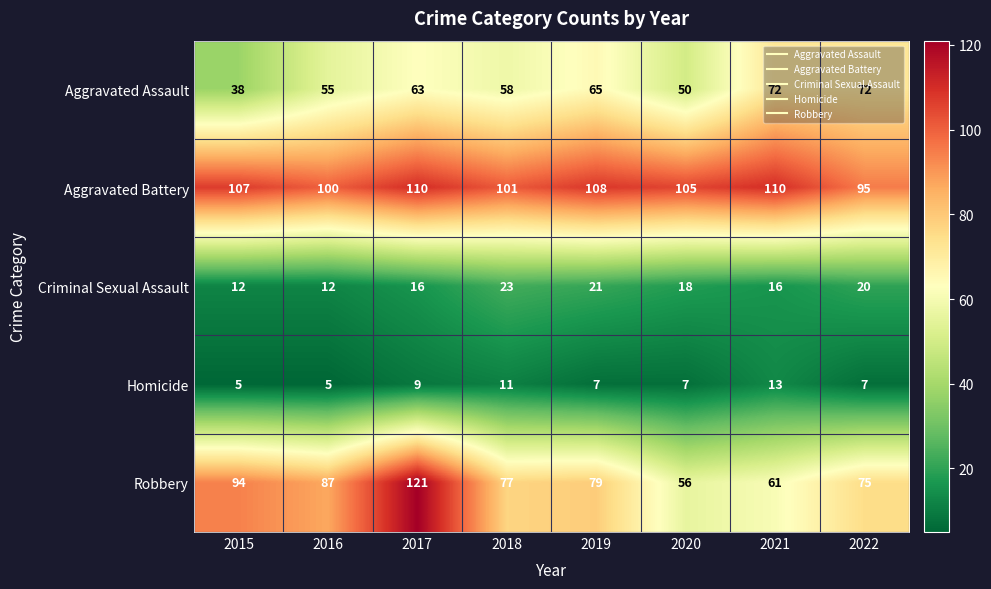

What is the lowest value of the Aggravated Assault series?

38